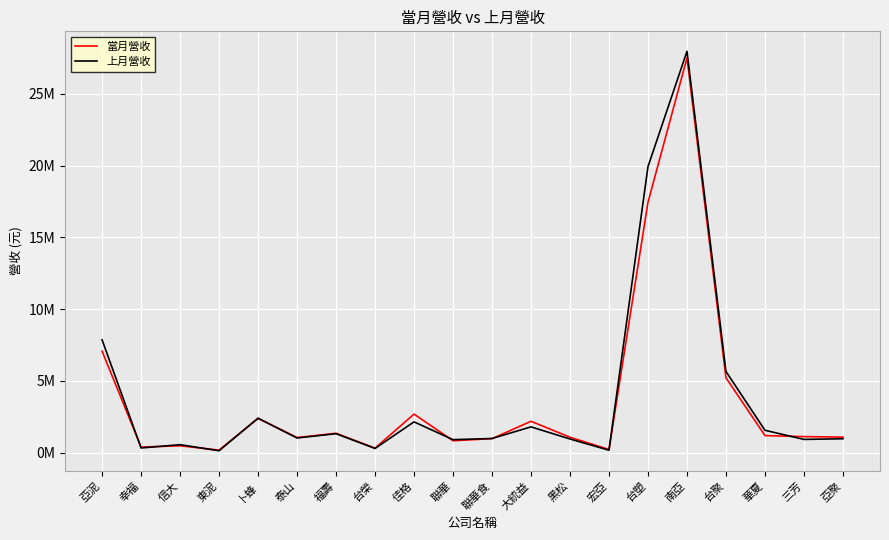

The 當月營收 series shows 480985 at 華夏. True or false?

False